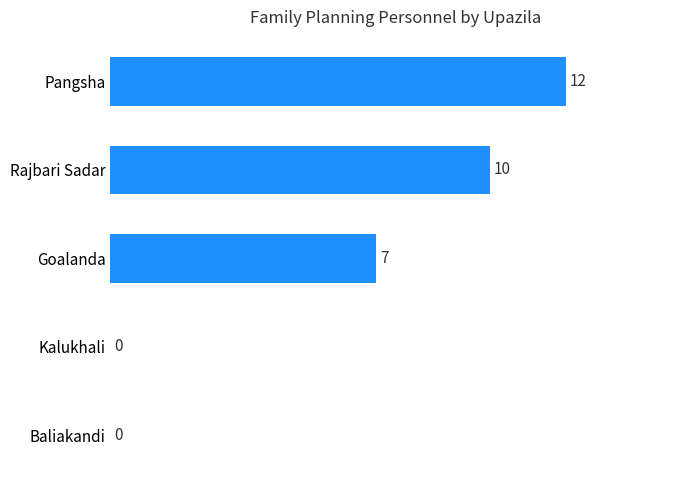

How many series are shown in this chart?

1